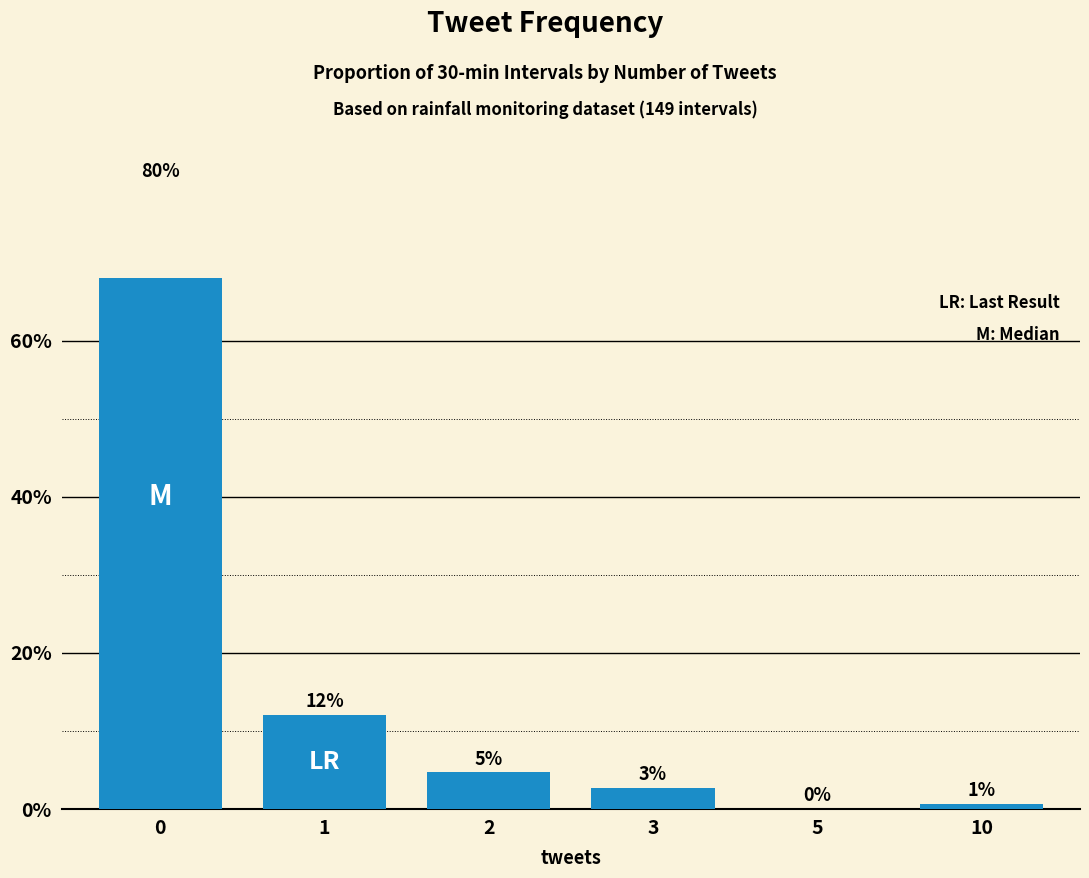

What is the greatest value displayed?

79.9